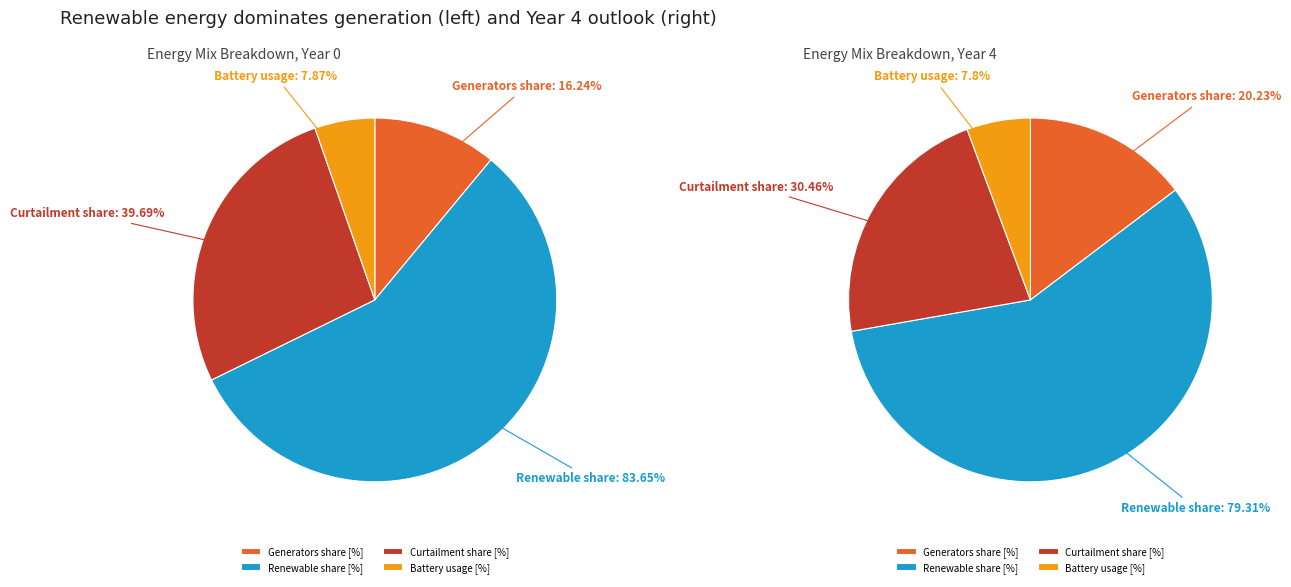

To the nearest percent, what percentage of the pie is Generators share [%]?

11%